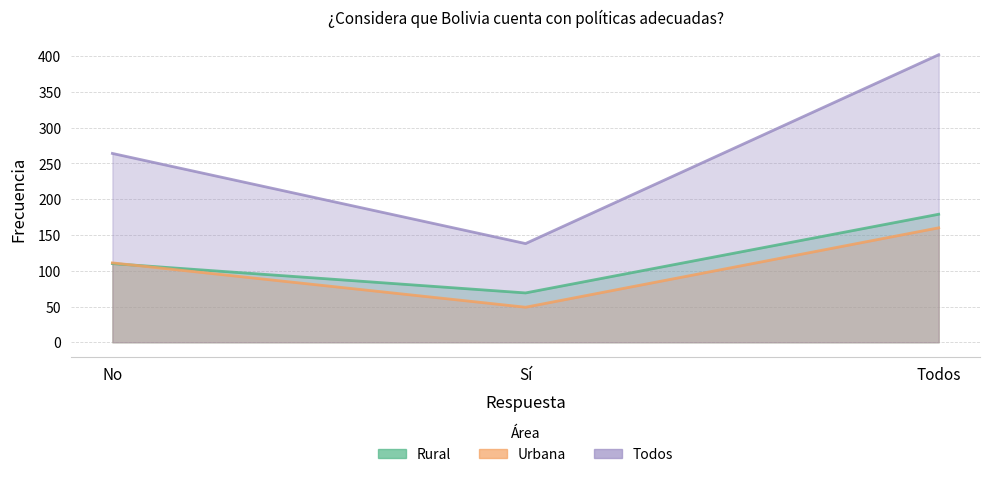

Which category has the highest value across all series?

Todos